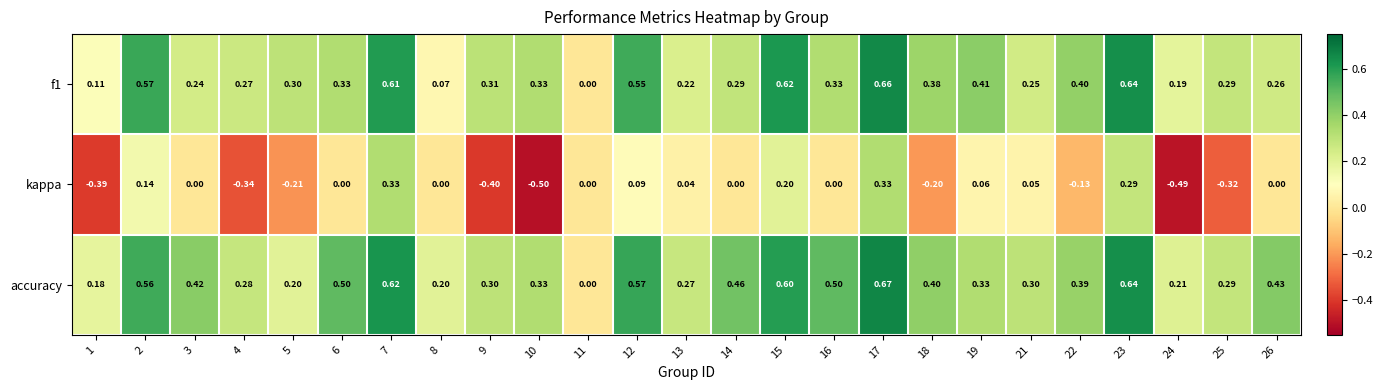

Which series has the largest total across all categories?

accuracy